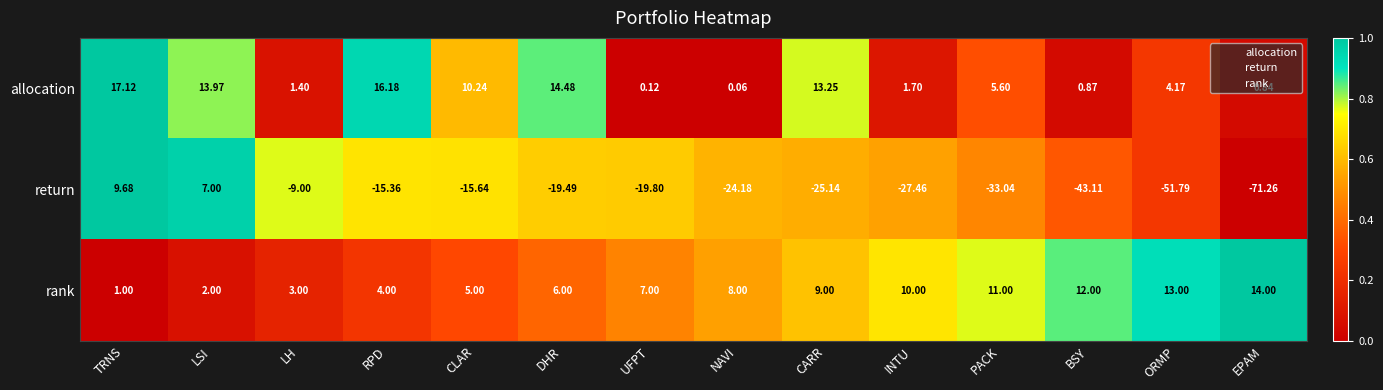

At which category is the sum across all series the highest?

TRNS